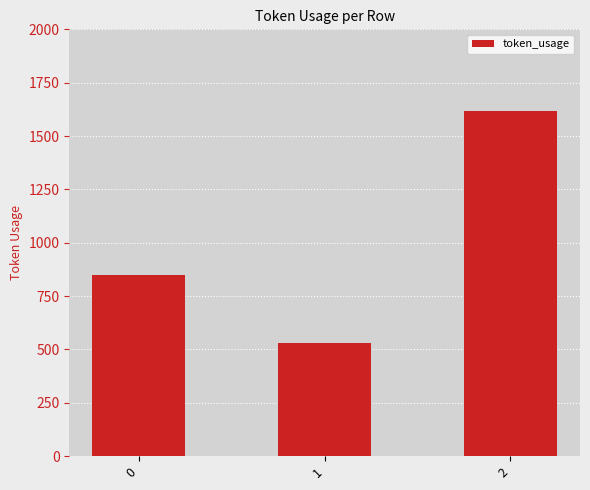

What is the sum of the values at 1 and 2?

2146